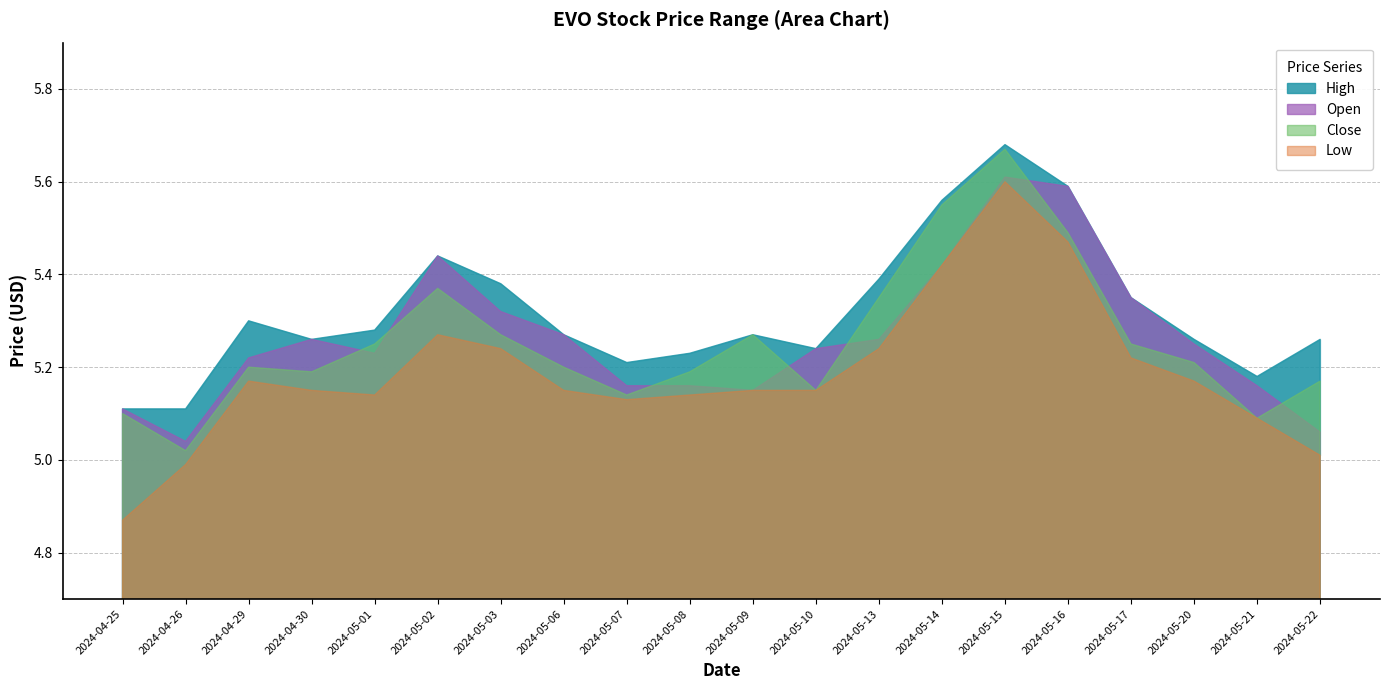

Which series has the largest range (max minus min)?

Low